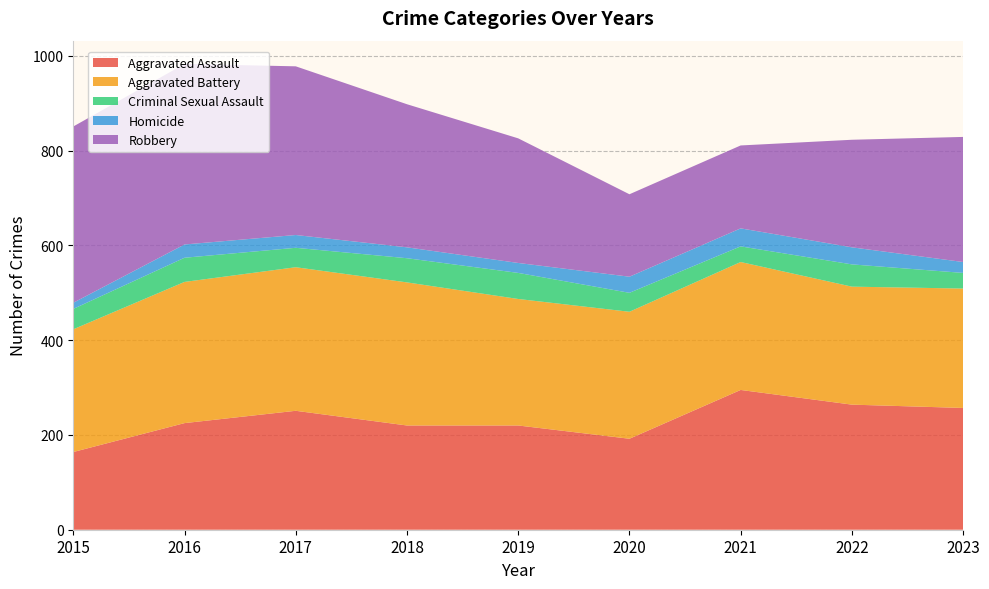

Reading right to left, list all the values displayed in this chart.

Aggravated Assault: 2023=257	2022=264	2021=295	2020=192	2019=220	2018=220	2017=251	2016=225	2015=164
Aggravated Battery: 2023=252	2022=249	2021=270	2020=268	2019=267	2018=302	2017=303	2016=298	2015=259
Criminal Sexual Assault: 2023=33	2022=47	2021=33	2020=40	2019=55	2018=51	2017=41	2016=51	2015=43
Homicide: 2023=23	2022=36	2021=38	2020=34	2019=21	2018=23	2017=27	2016=28	2015=13
Robbery: 2023=264	2022=227	2021=175	2020=174	2019=263	2018=302	2017=356	2016=381	2015=372